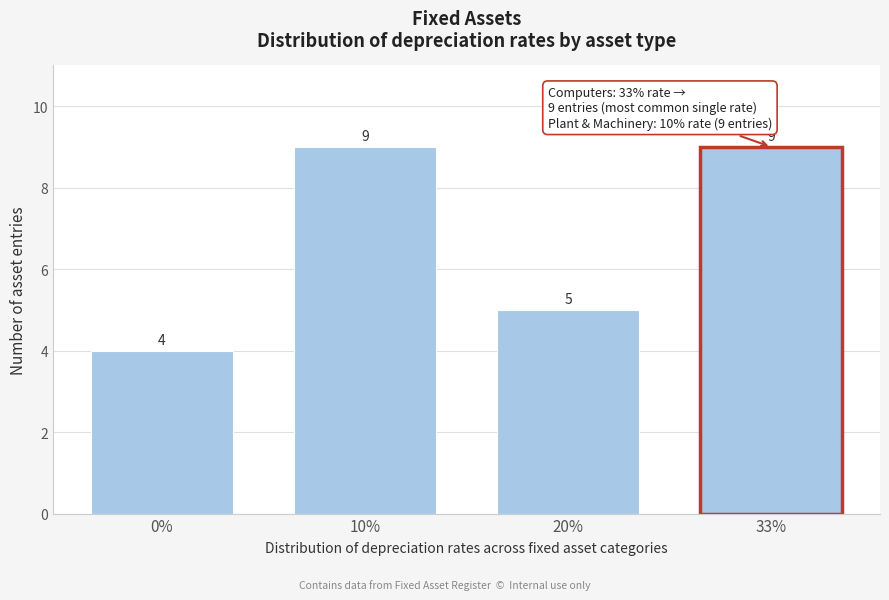

Reading right to left, list all the values displayed in this chart.

33%=9	20%=5	10%=9	0%=4